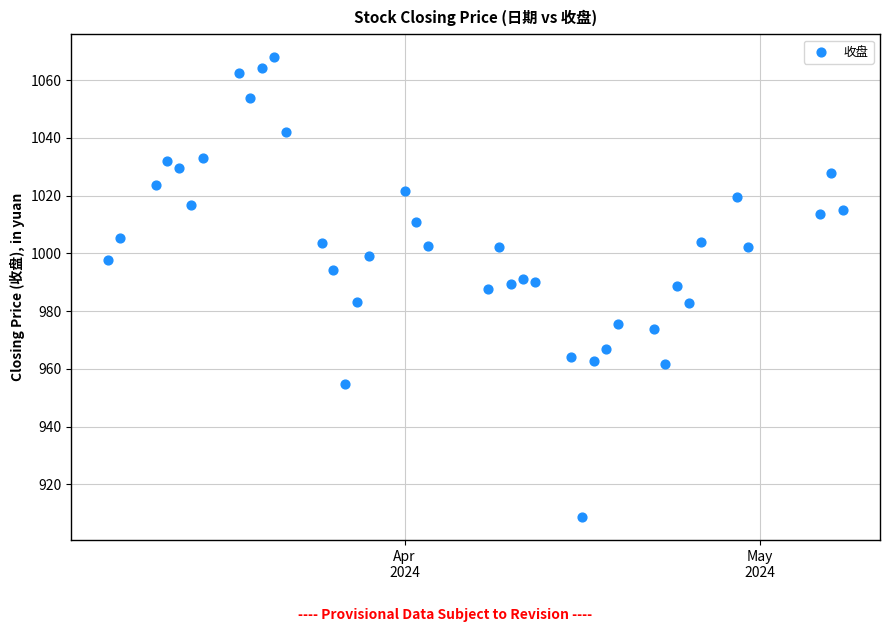

What is the range of X values (max minus min)?

62.0